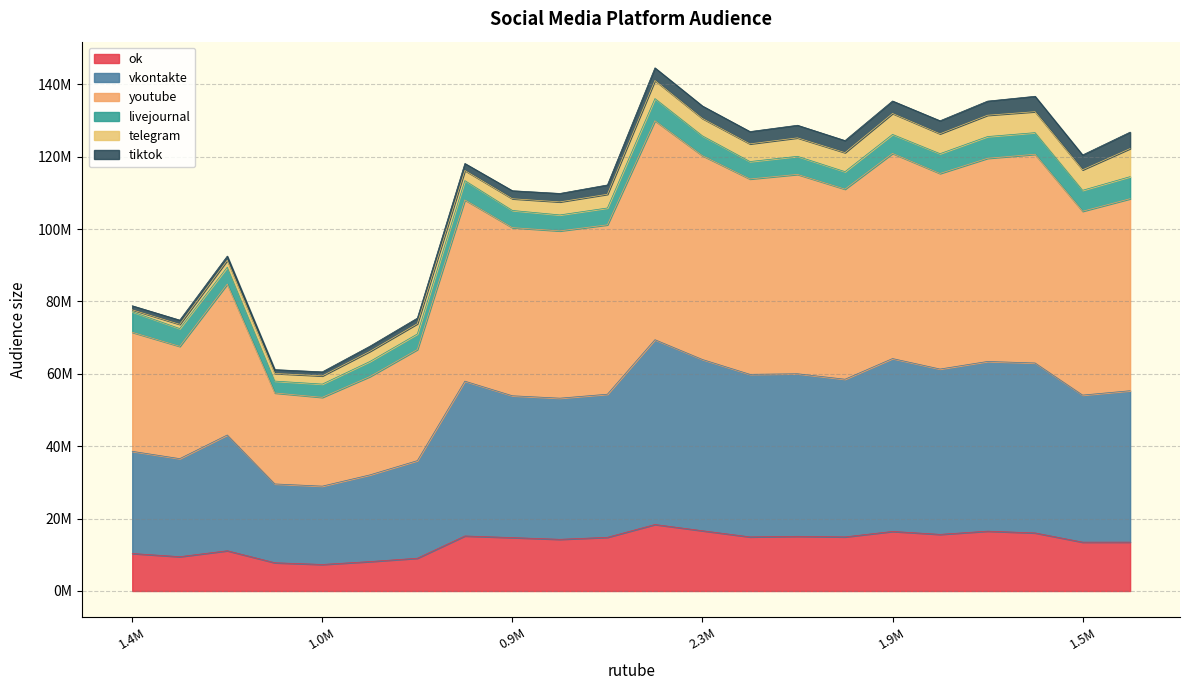

What is the sum of the ok values at 15 and 7?

30156147